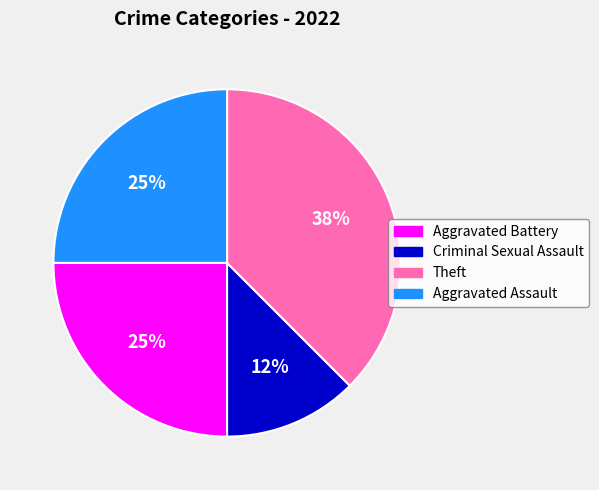

Approximately how many times larger is the value at Aggravated Assault compared to Aggravated Battery?

1.0